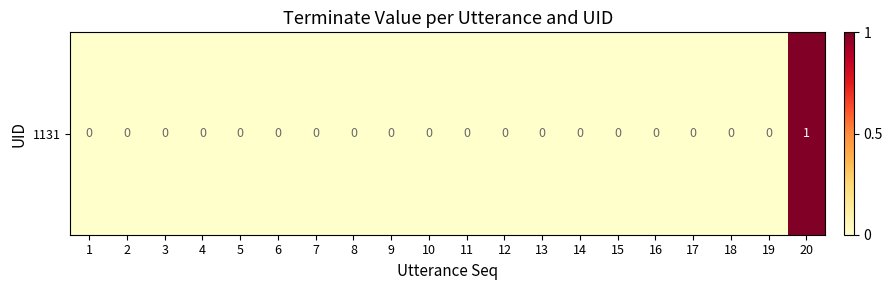

List the labels in order of value, largest first.

20, 1, 2, 3, 4, 5, 6, 7, 8, 9, 10, 11, 12, 13, 14, 15, 16, 17, 18, 19